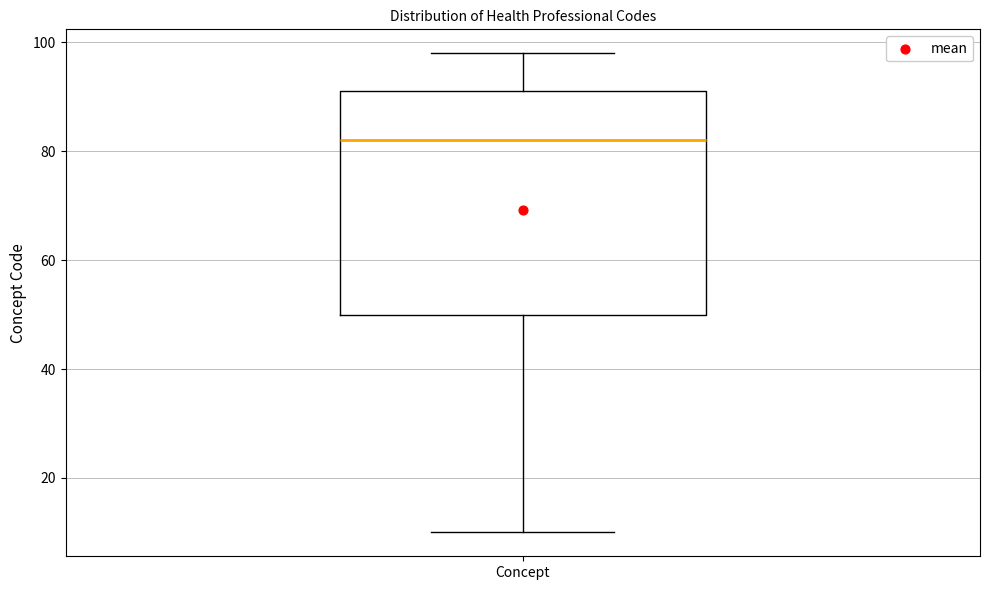

Read this box plot against the y-axis: the position of the median line, the range covered by the box, and the ends of both whiskers. The values are not printed on the chart, so give them approximately, as read against the axis.

median 82, box 50 to 92, whiskers 10 to 98